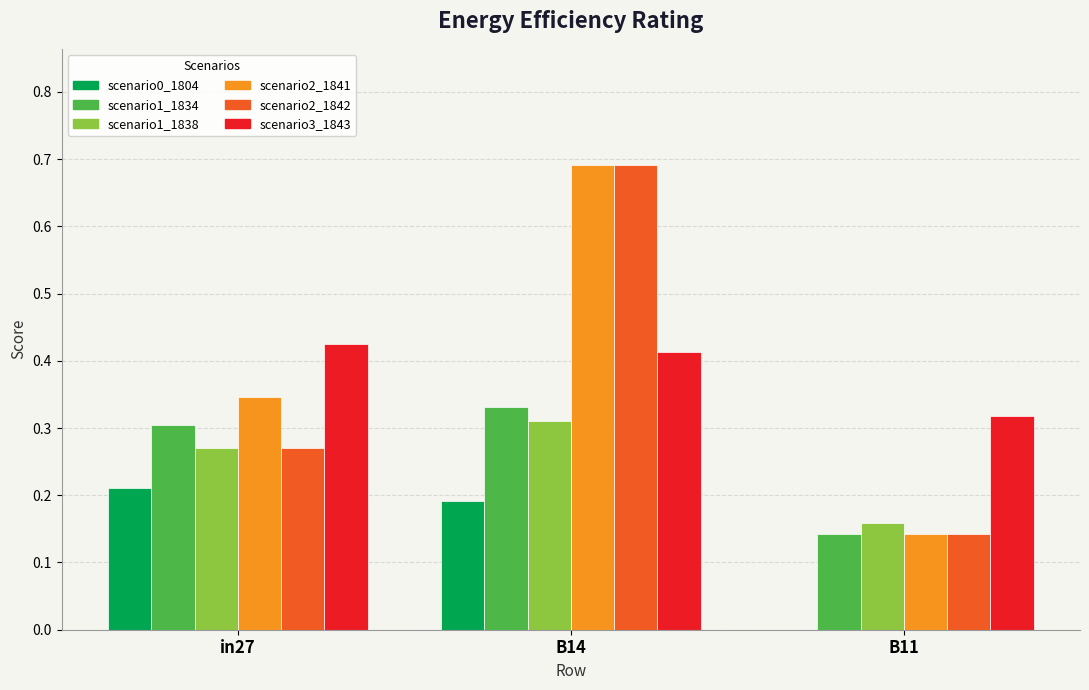

Which label corresponds to the largest value in the chart?

B14